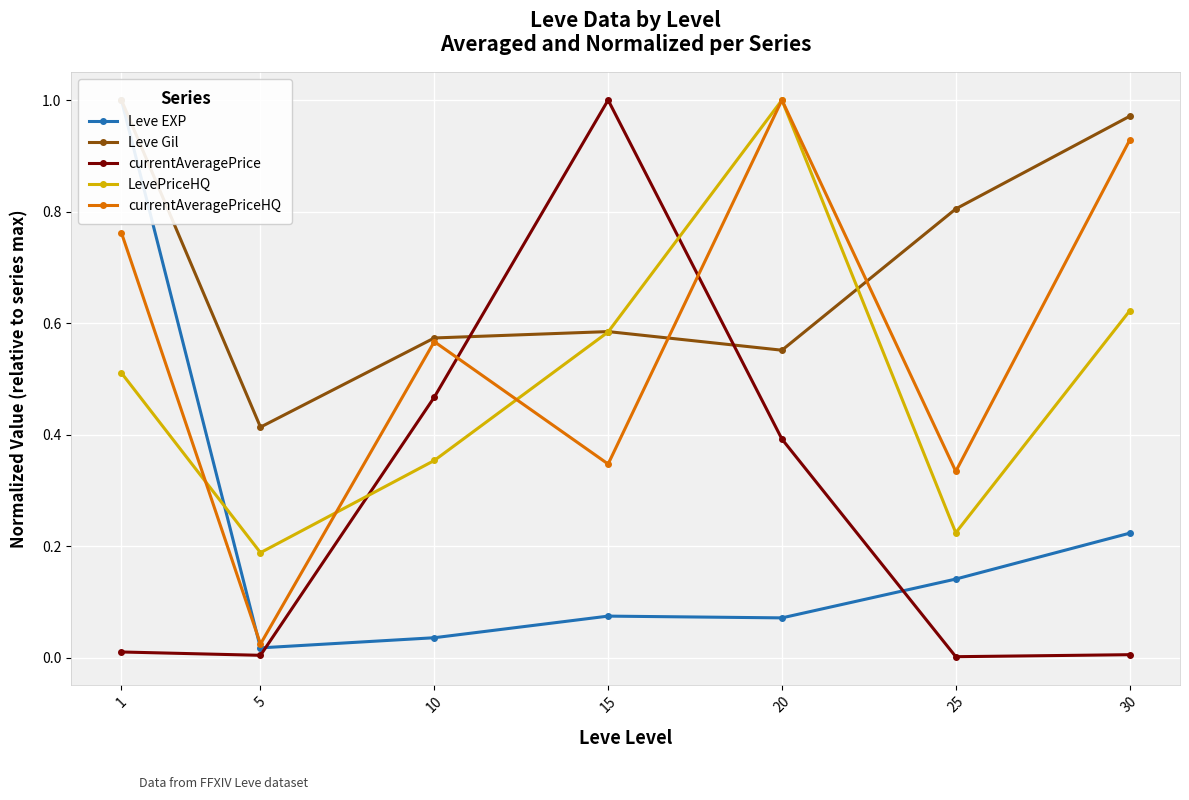

True or false: currentAveragePrice has a value of 0.0 at 30.

True